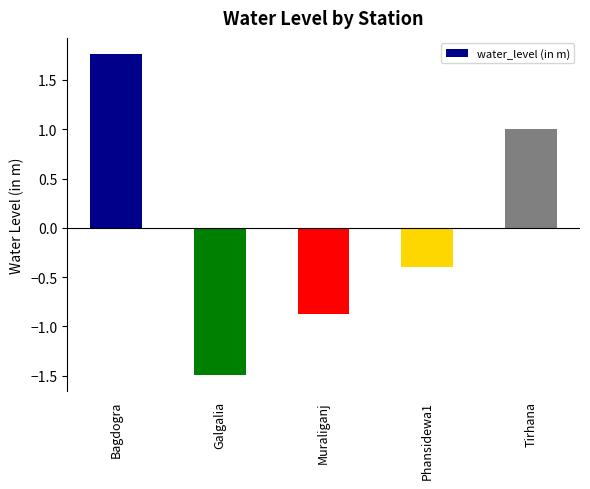

Rank the categories by value from highest to lowest.

Bagdogra, Tirhana, Phansidewa1, Muraliganj, Galgalia